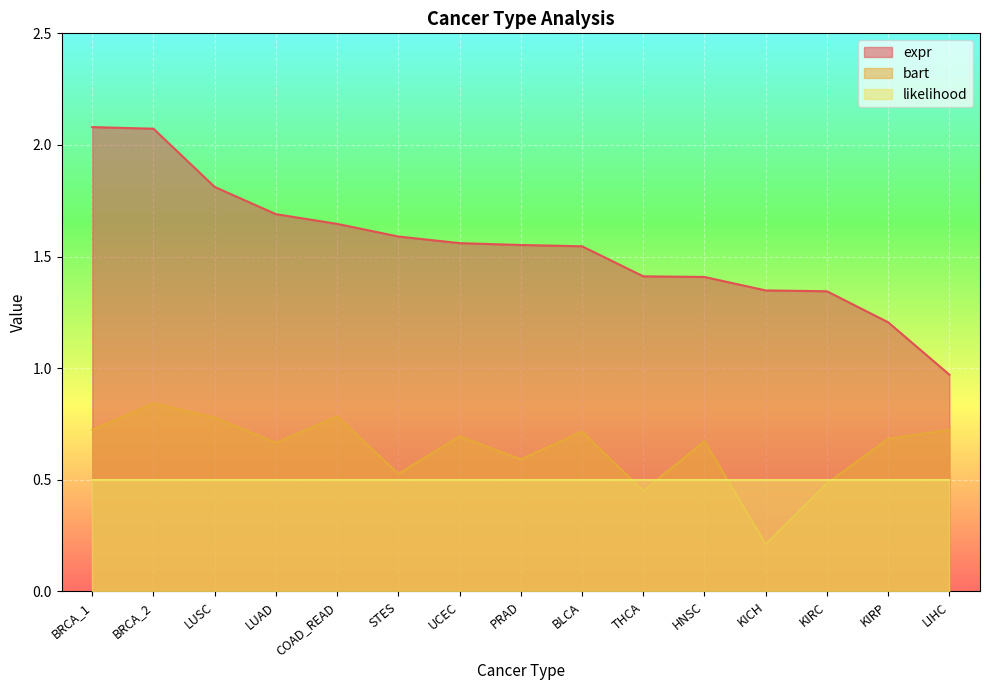

At how many categories does at least one series exceed 1?

14